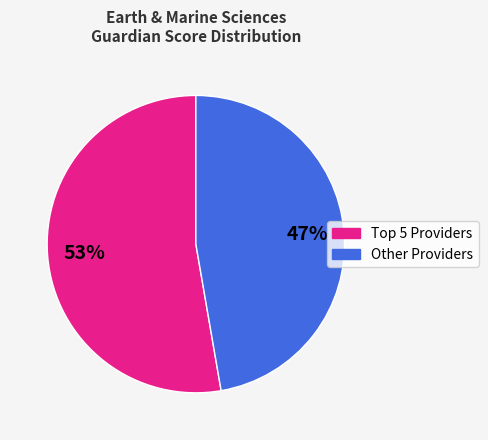

How many segments does this pie chart have?

2